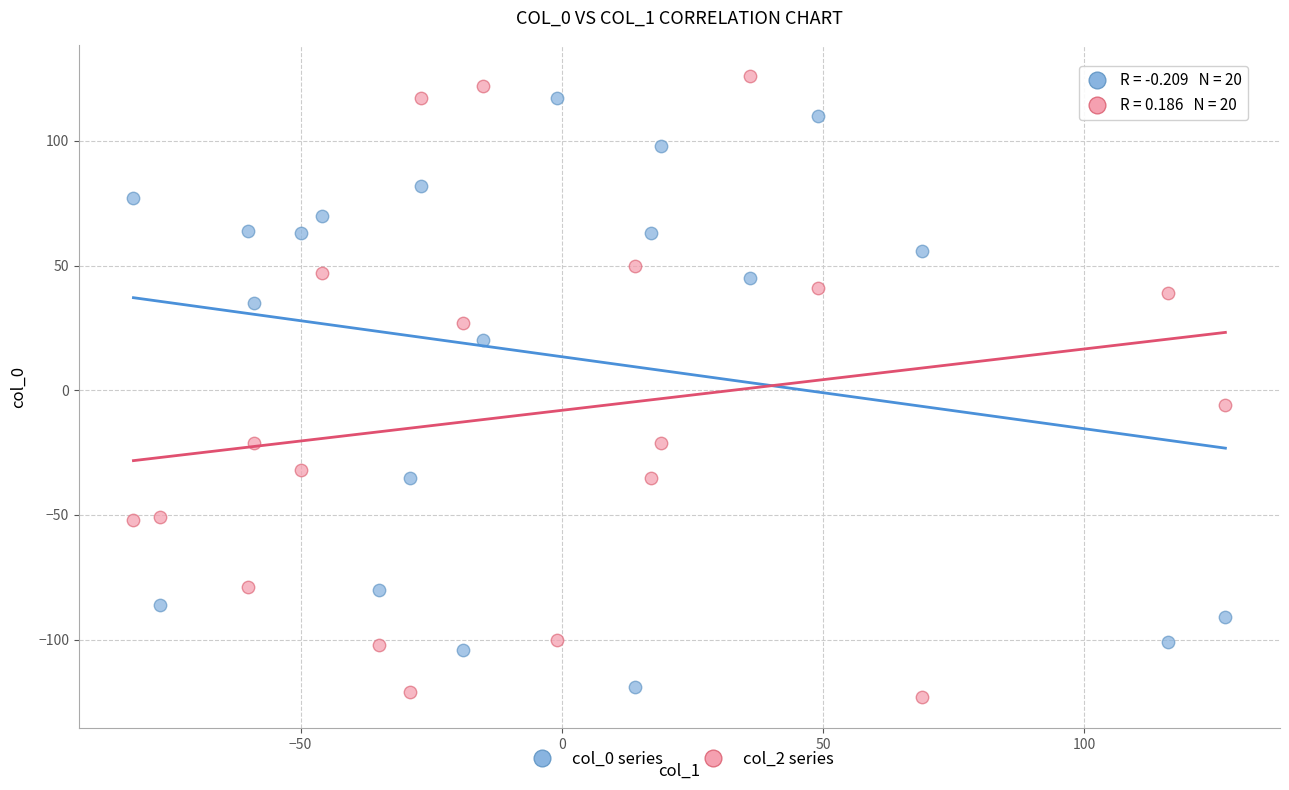

Across all series, what Y value is closest to 1?

-6